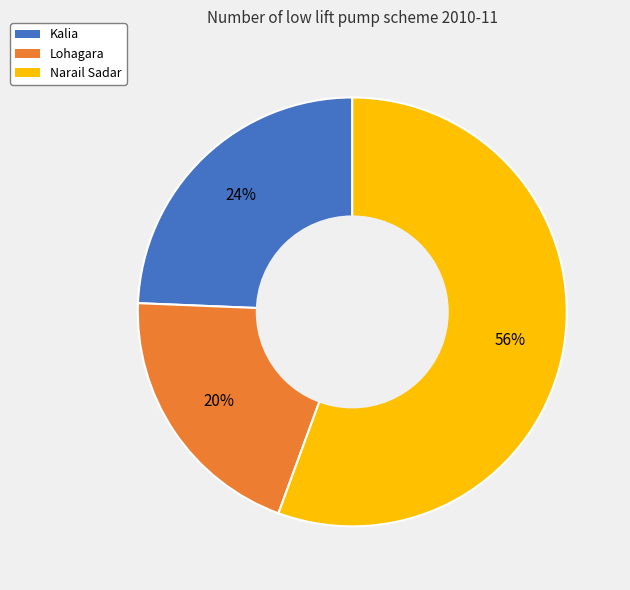

Which category has the biggest portion of the pie?

Narail Sadar